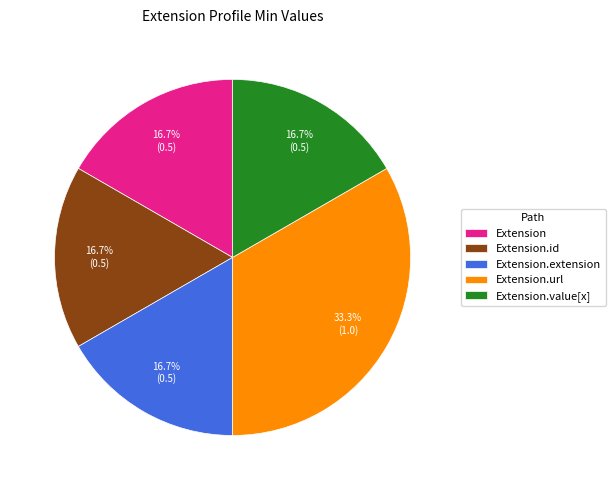

How many slices are in this pie chart?

5